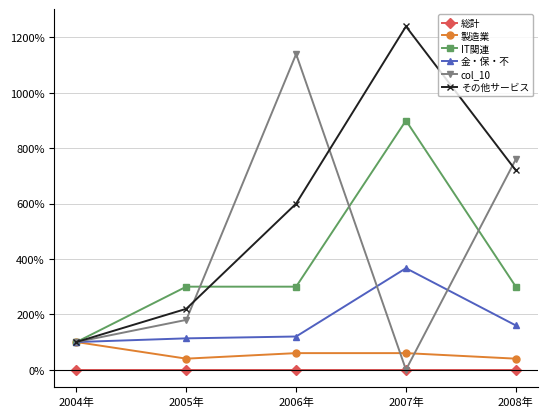

What are all the series names shown in the legend?

総計, 製造業, IT関連, 金・保・不, col_10, その他サービス